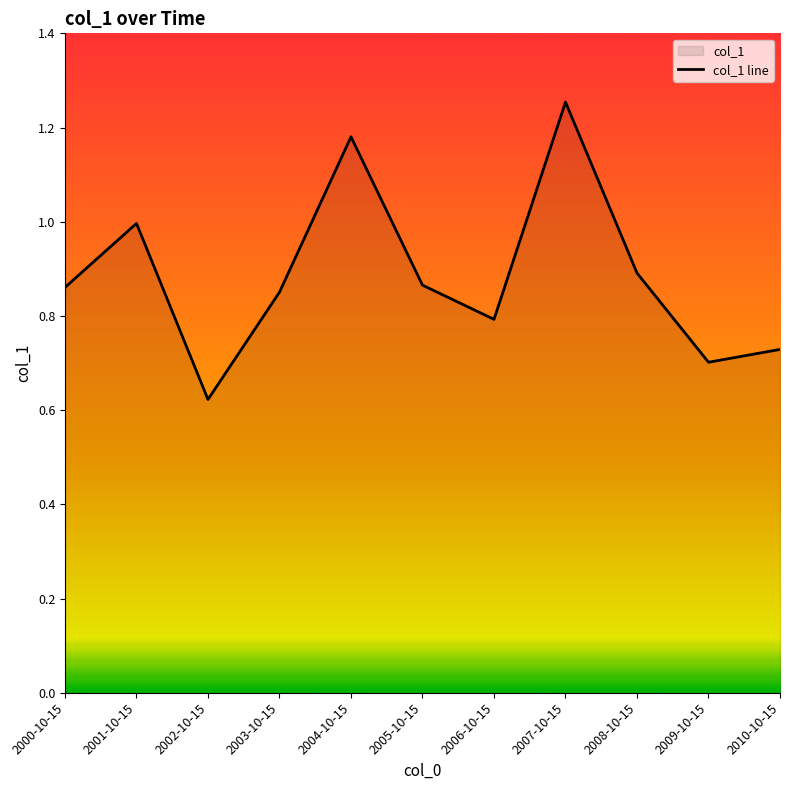

True or false: the data shows 0.7 at 2010-10-15.

True